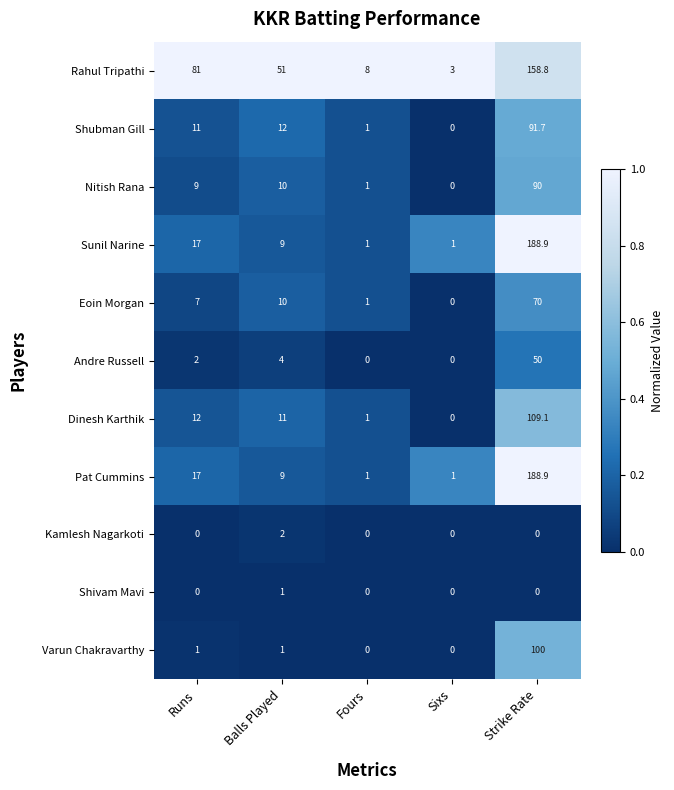

Which series has the largest total across all categories?

Rahul Tripathi